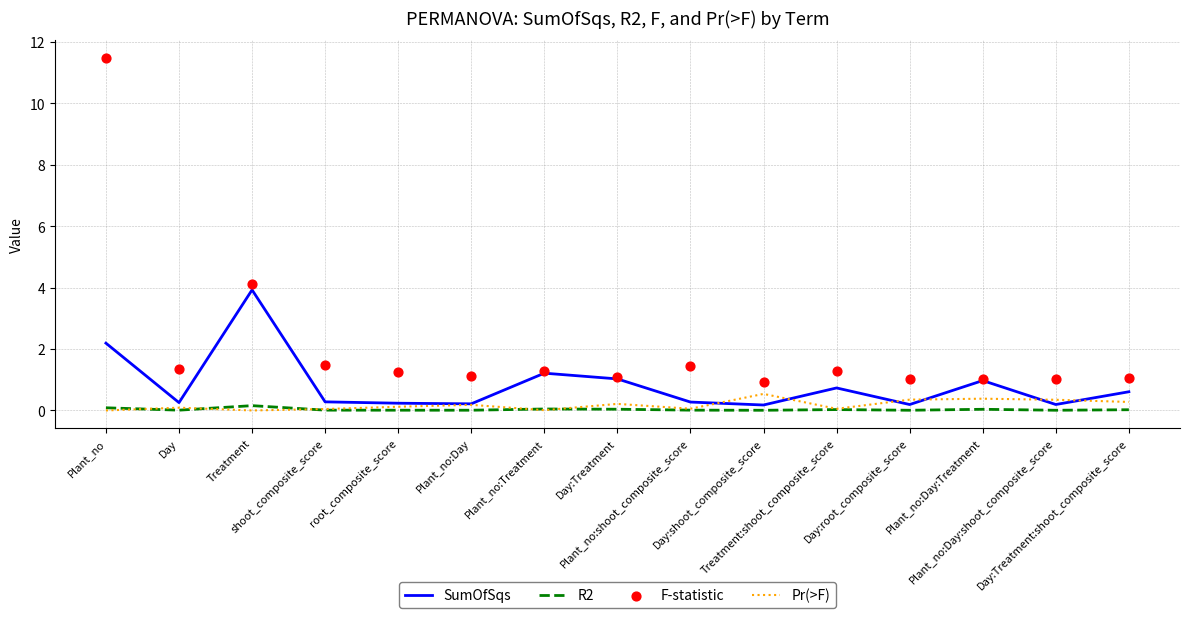

Which series has the largest total across all categories?

F-statistic